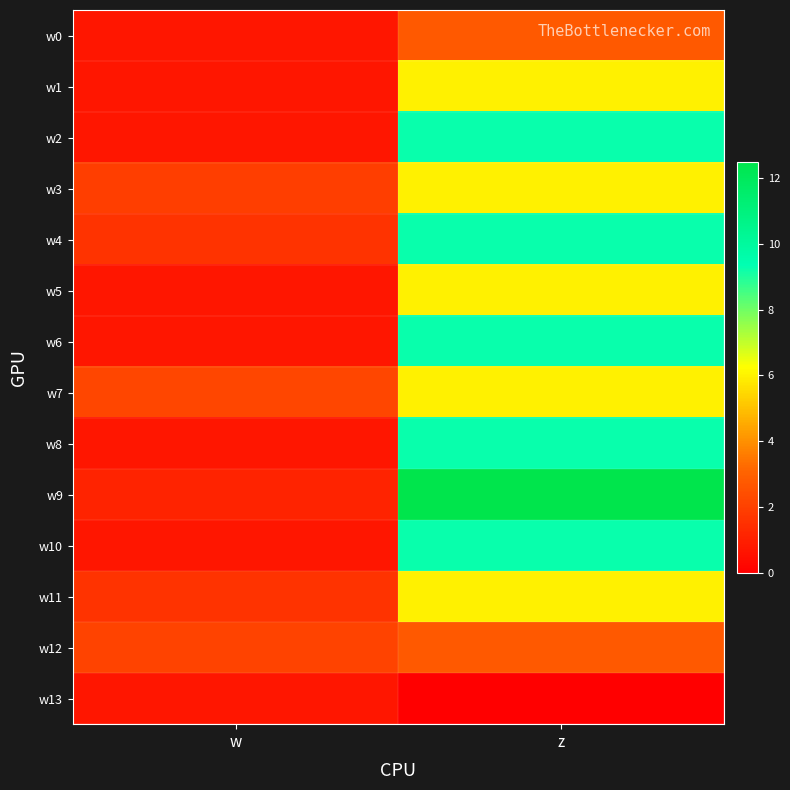

Count the number of data series in this chart.

14